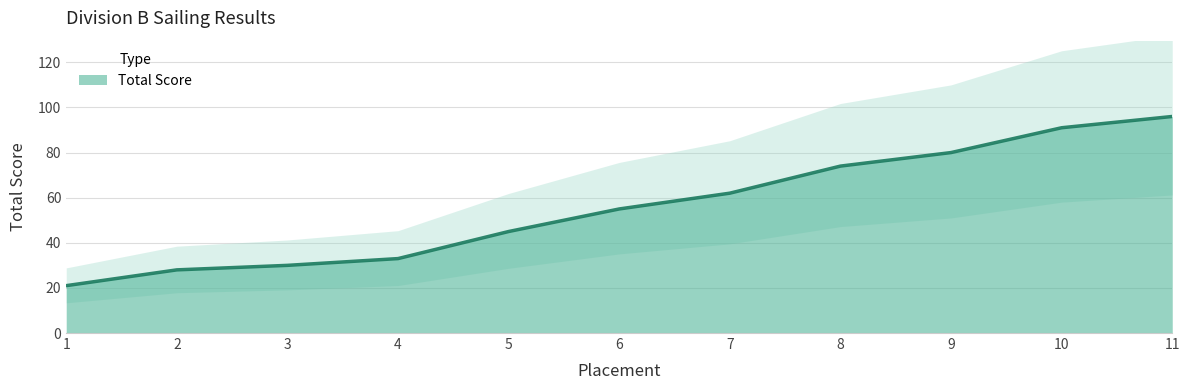

Where is the data nearest to the value 58?

6